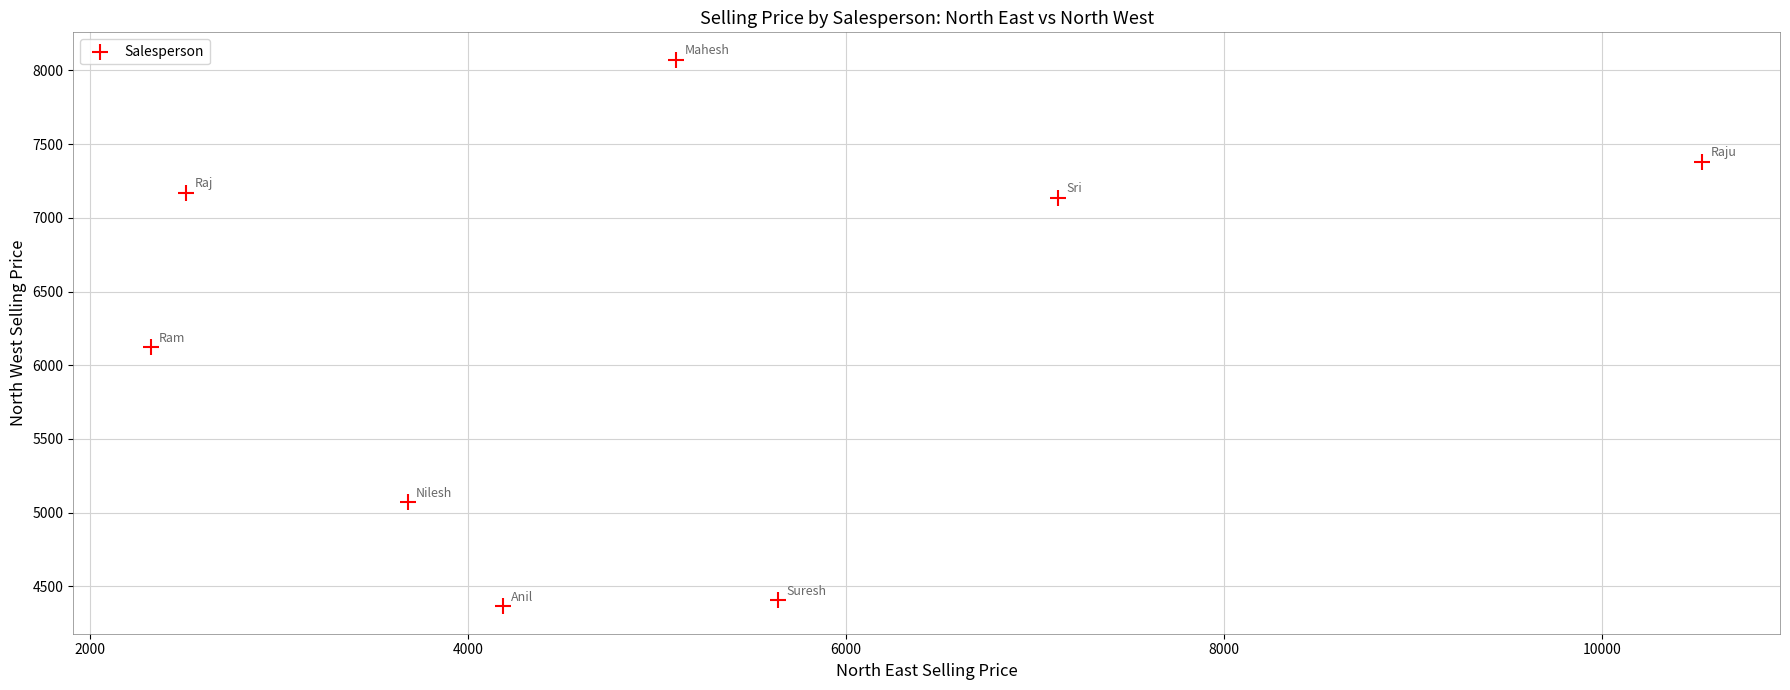

What is the average Y value?

6215.4